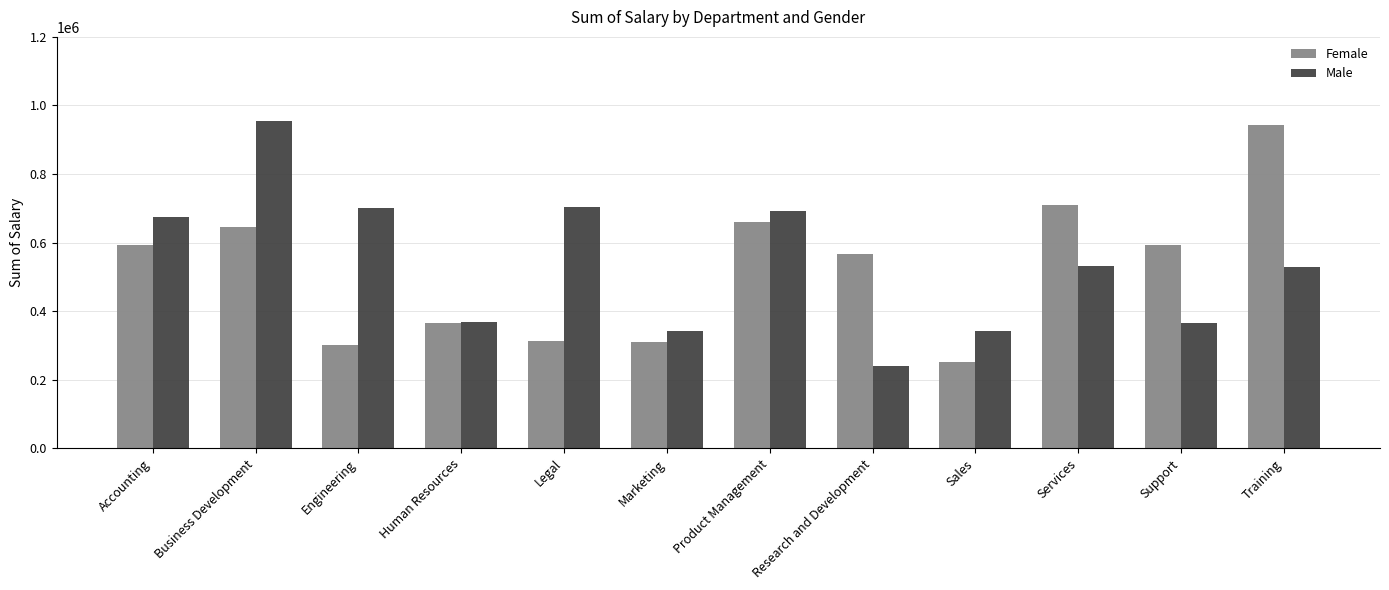

Between Accounting and Sales, which series saw the biggest shift?

Female